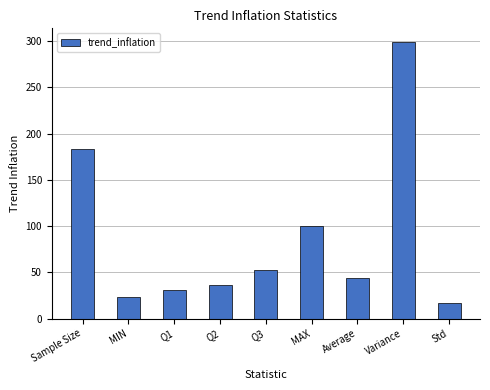

Does the chart contain stacked bars?

No